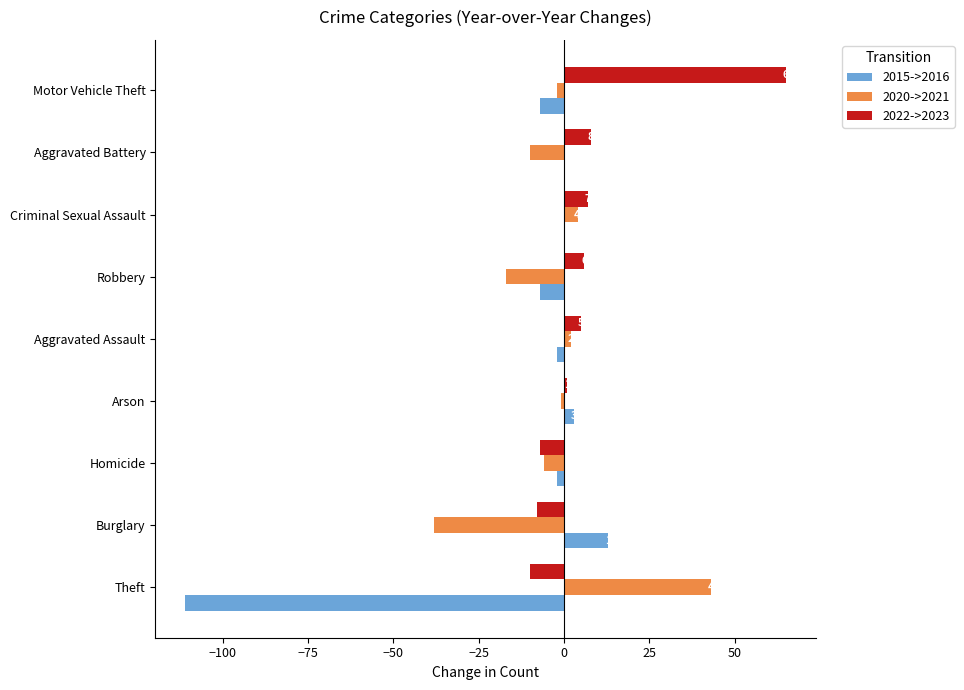

Is it true that 2022->2023 equals 8 at Aggravated Battery?

True